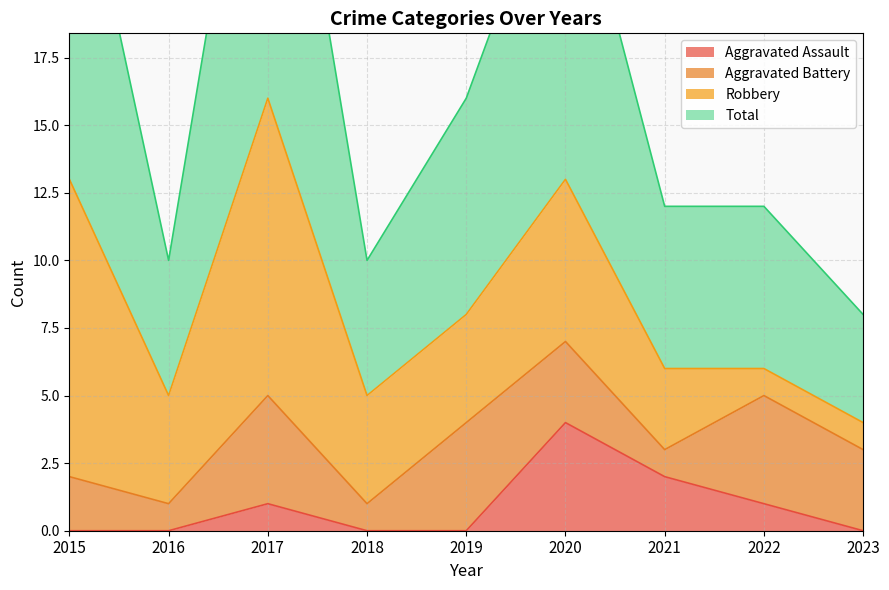

Does the chart have visible grid lines?

Yes